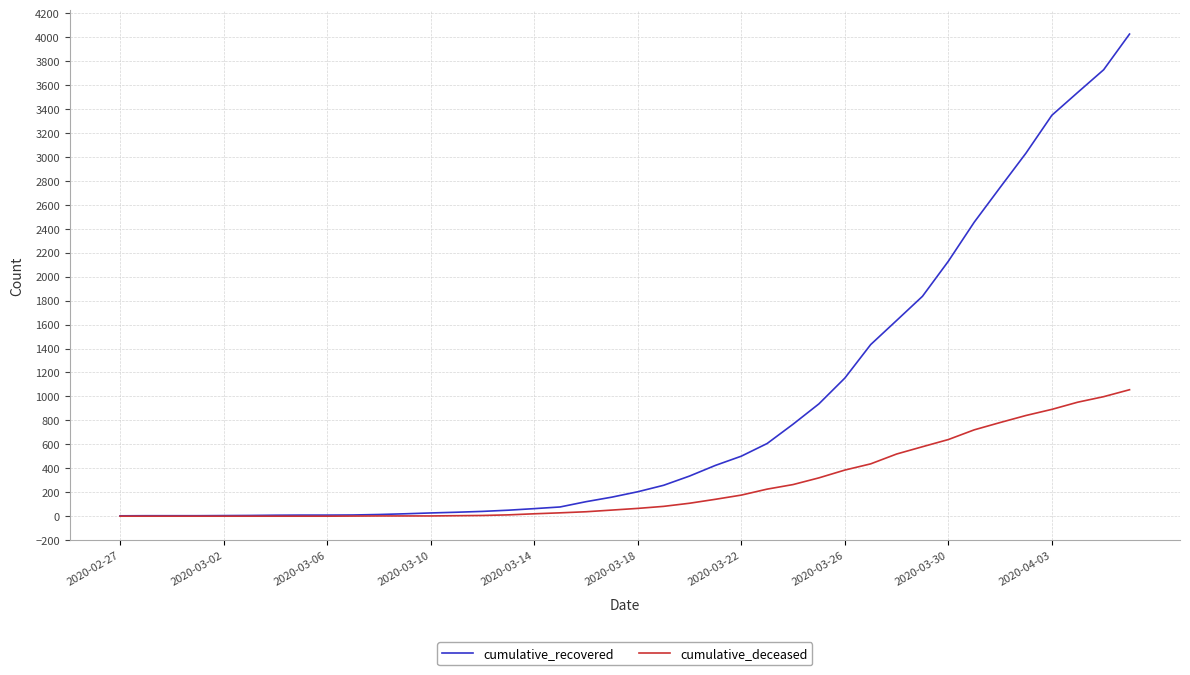

What is the greatest value displayed?

4026